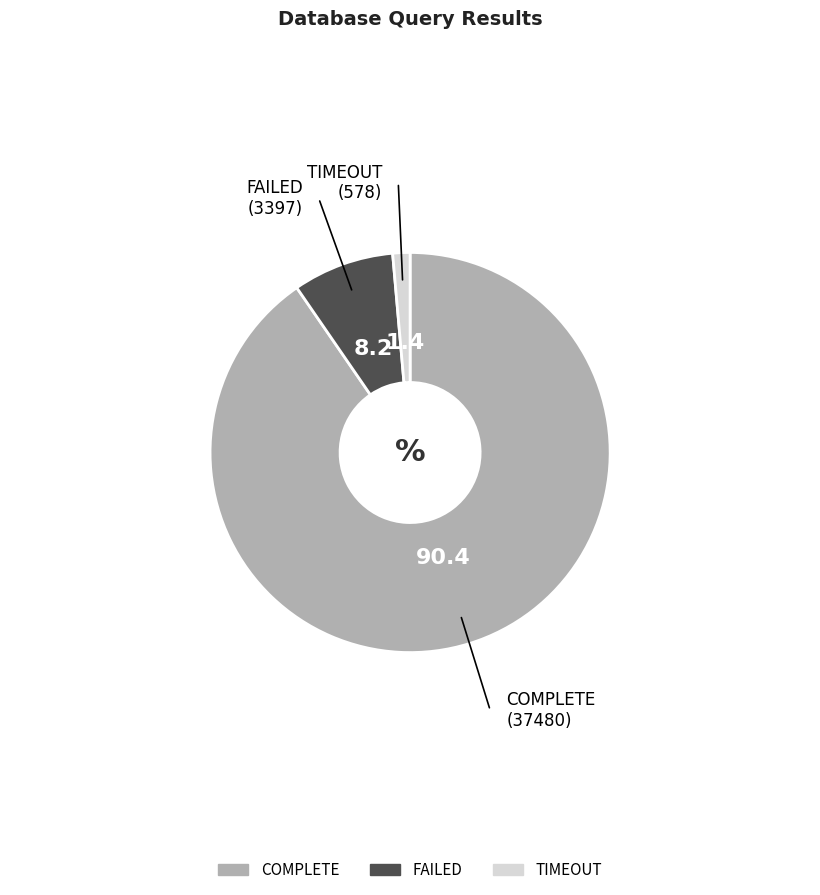

Between TIMEOUT and FAILED, which is larger?

FAILED